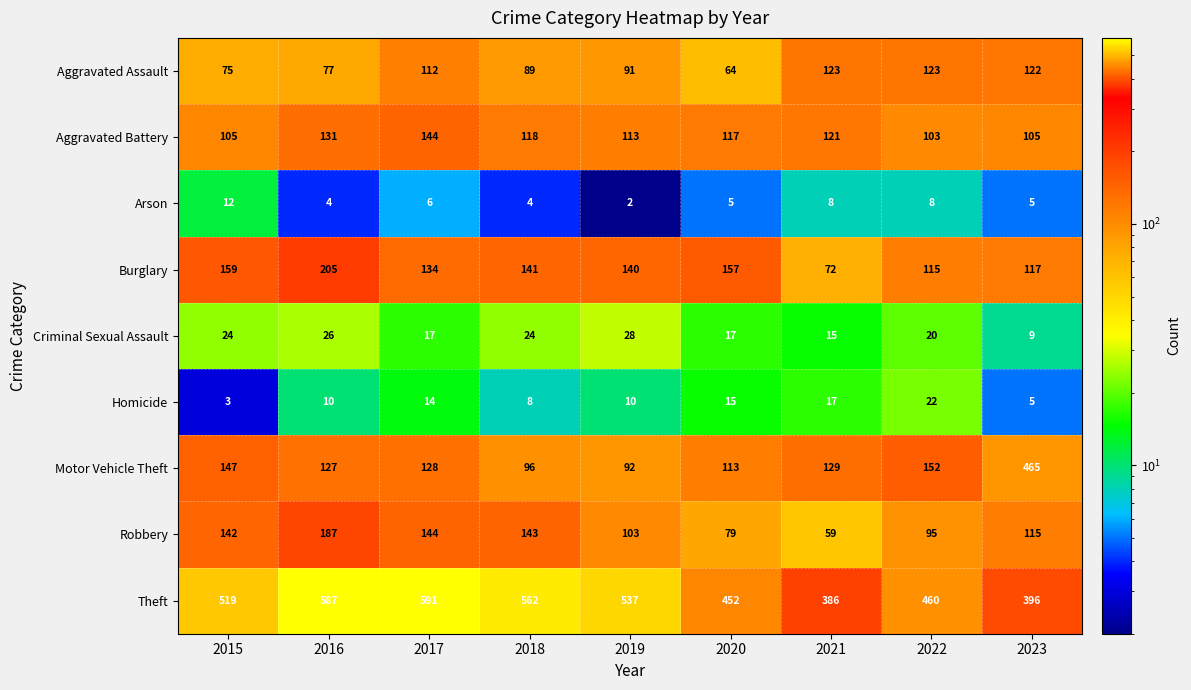

Count the number of categories in the chart.

9